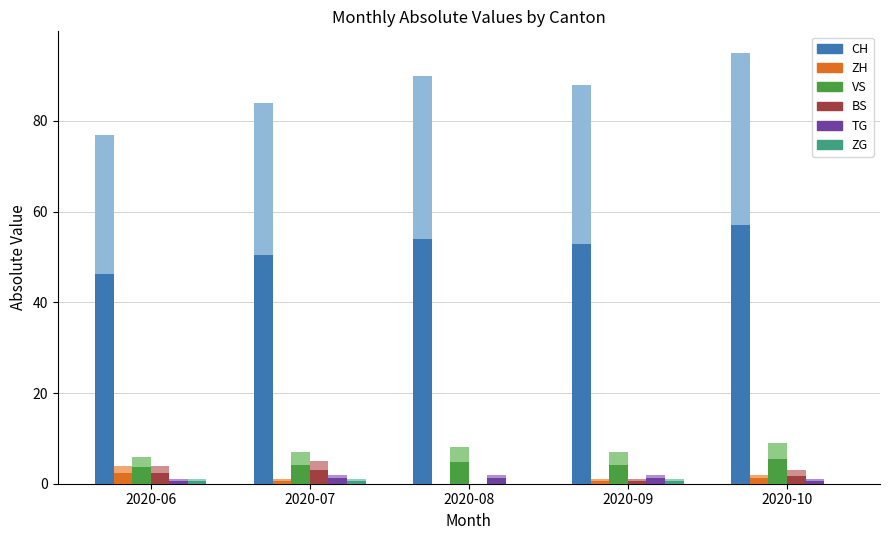

What is the difference between the maximum and minimum values in the ZG series?

1